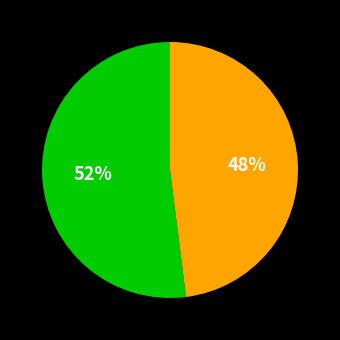

To the nearest percent, what is the average slice percentage?

50%